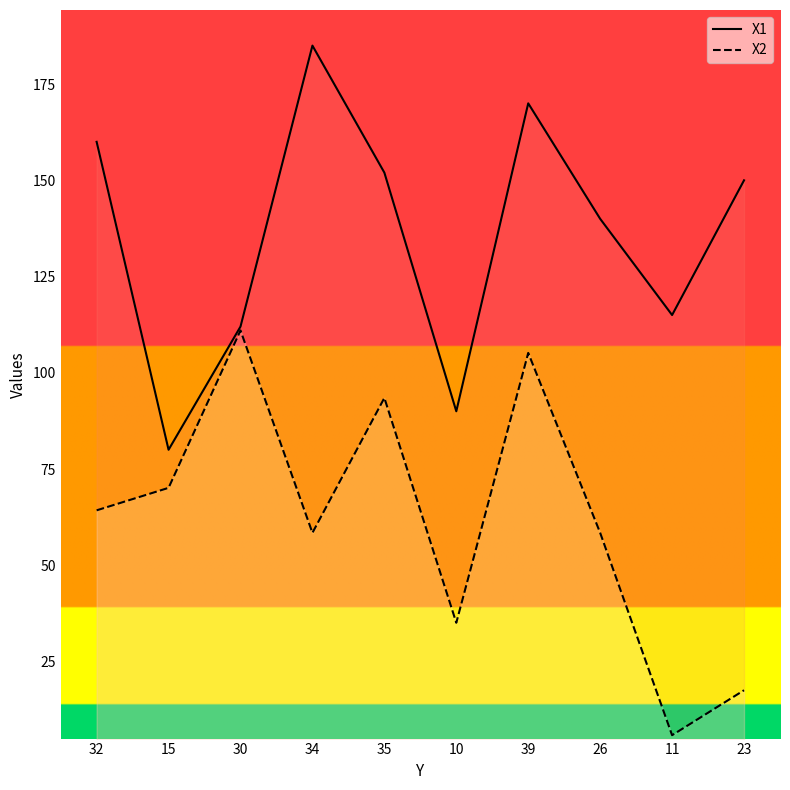

True or false: X2 and X1 cross at least once.

False